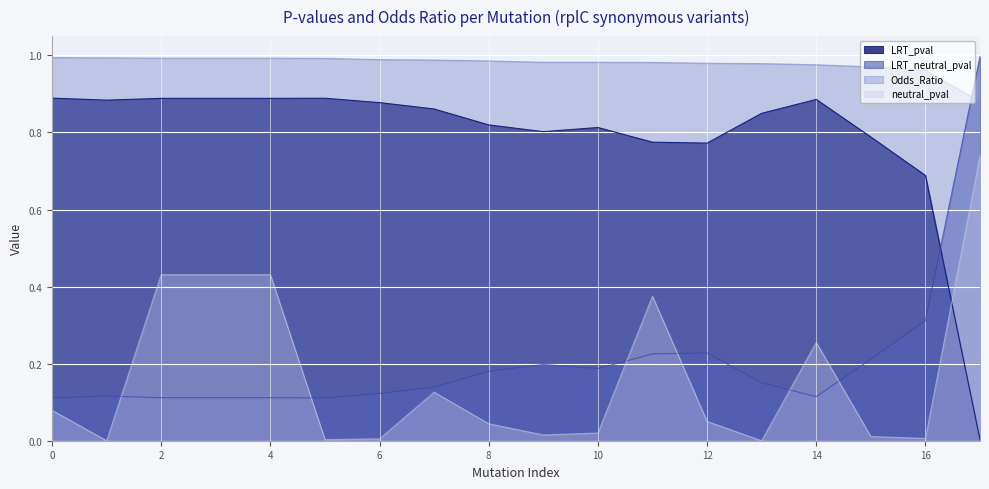

Rank the series at 4 from lowest to highest value.

LRT_neutral_pval, neutral_pval, LRT_pval, Odds_Ratio